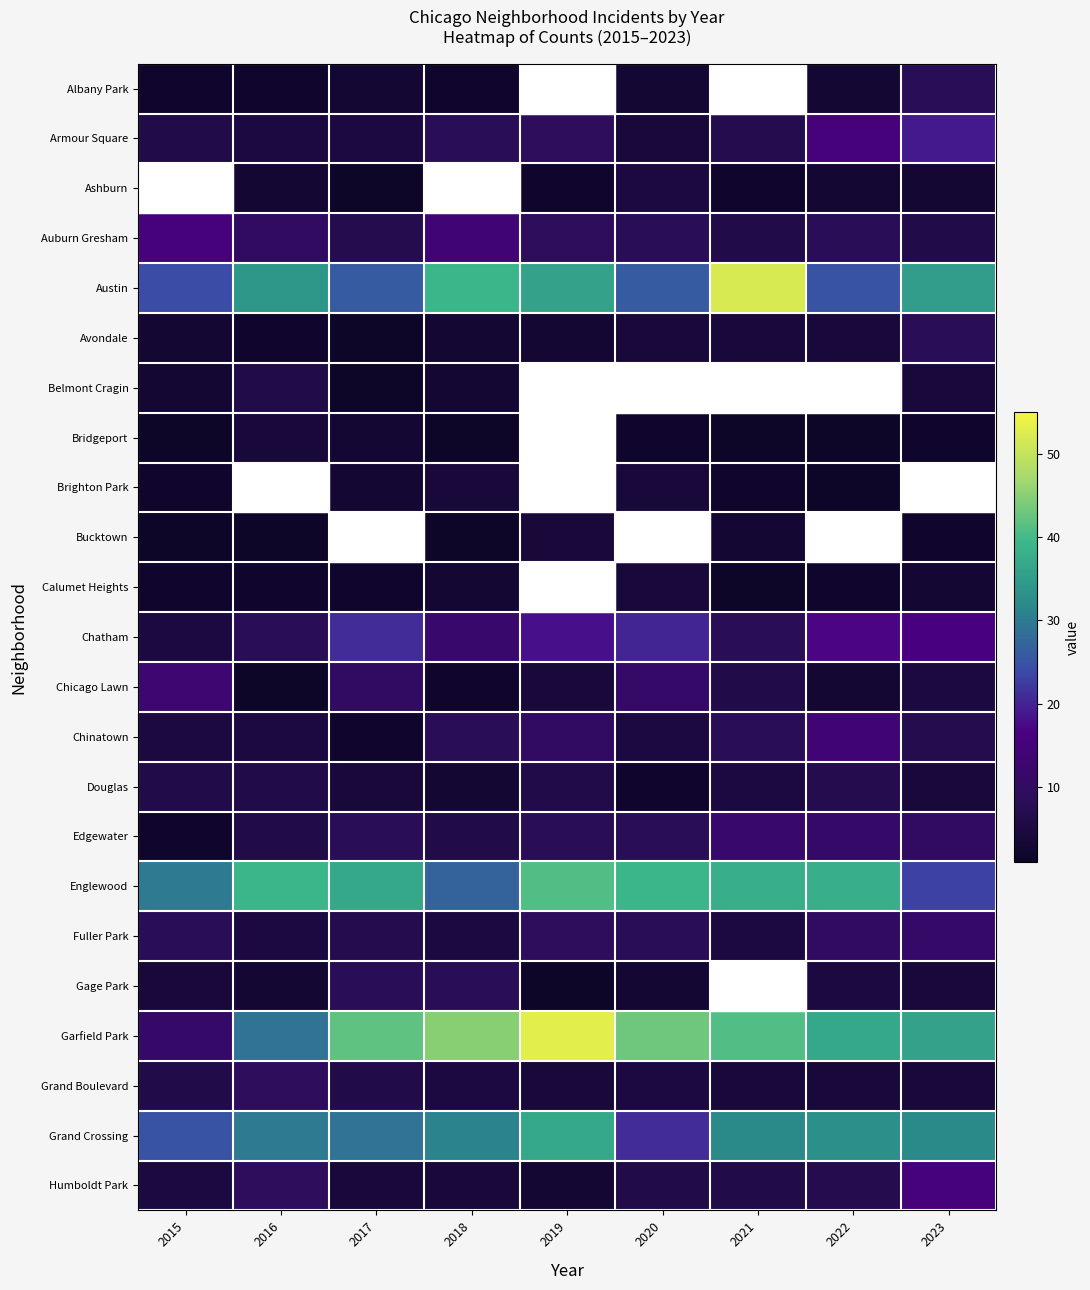

What is the difference between the maximum and minimum values in the Bucktown series?

3.0